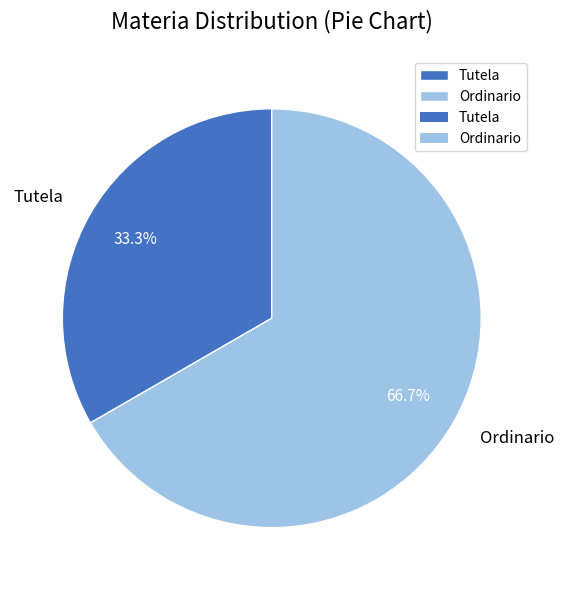

What is the smallest slice in the pie chart?

Tutela